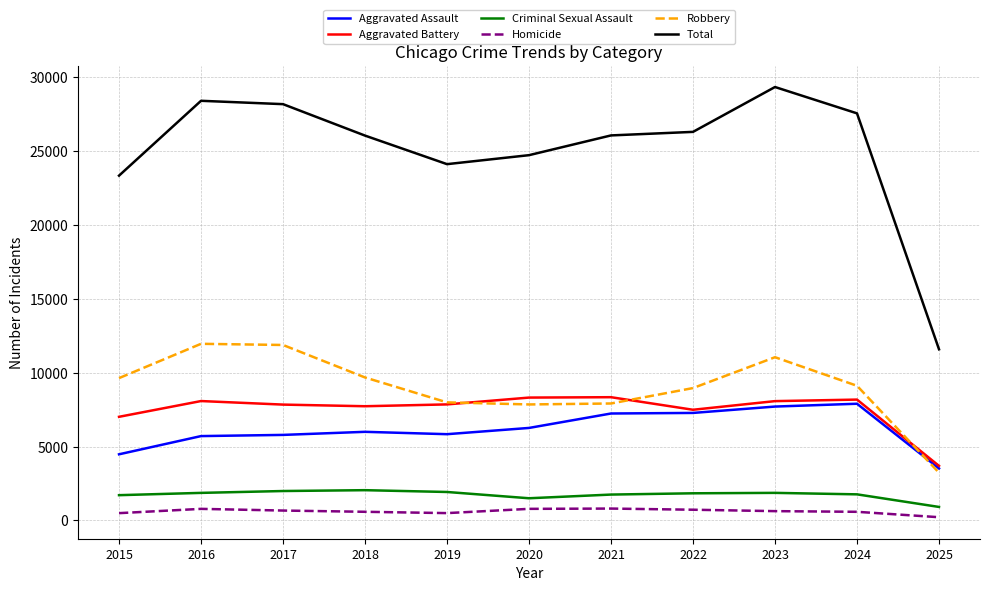

What is the average value of the Aggravated Battery series?

7515